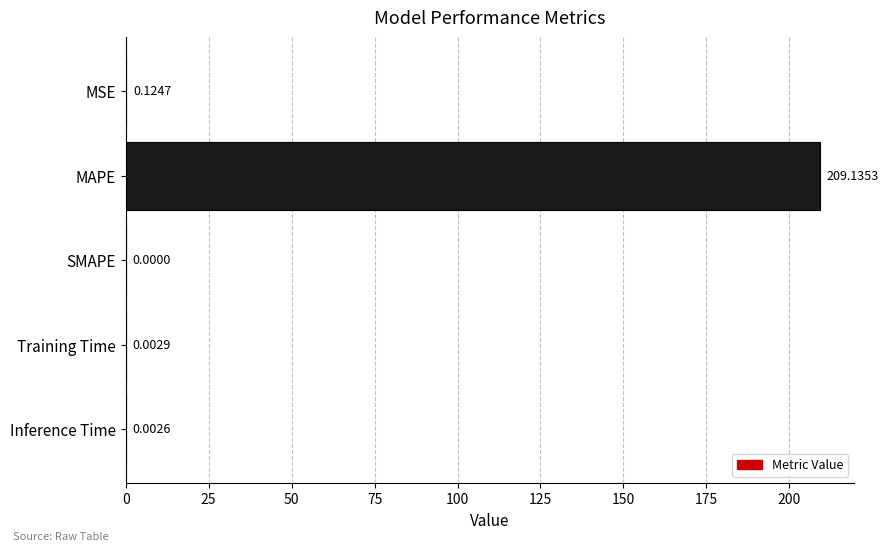

What is the maximum value shown in the chart?

209.1